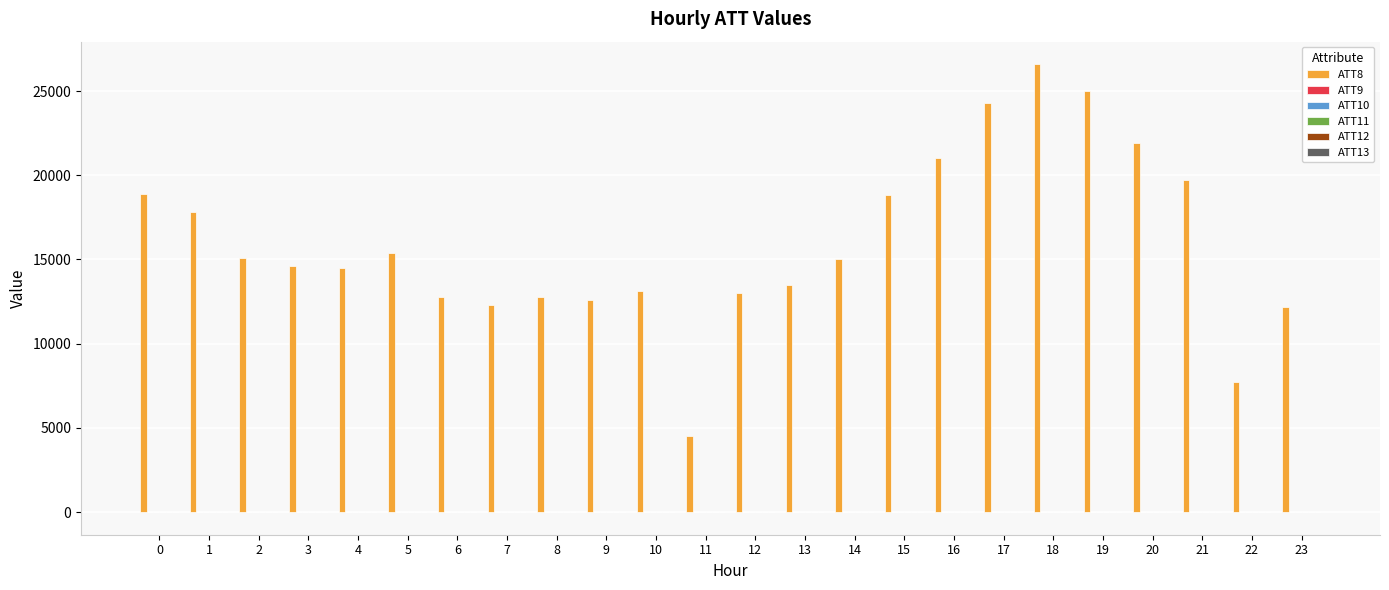

What is the greatest value displayed?

26600.0